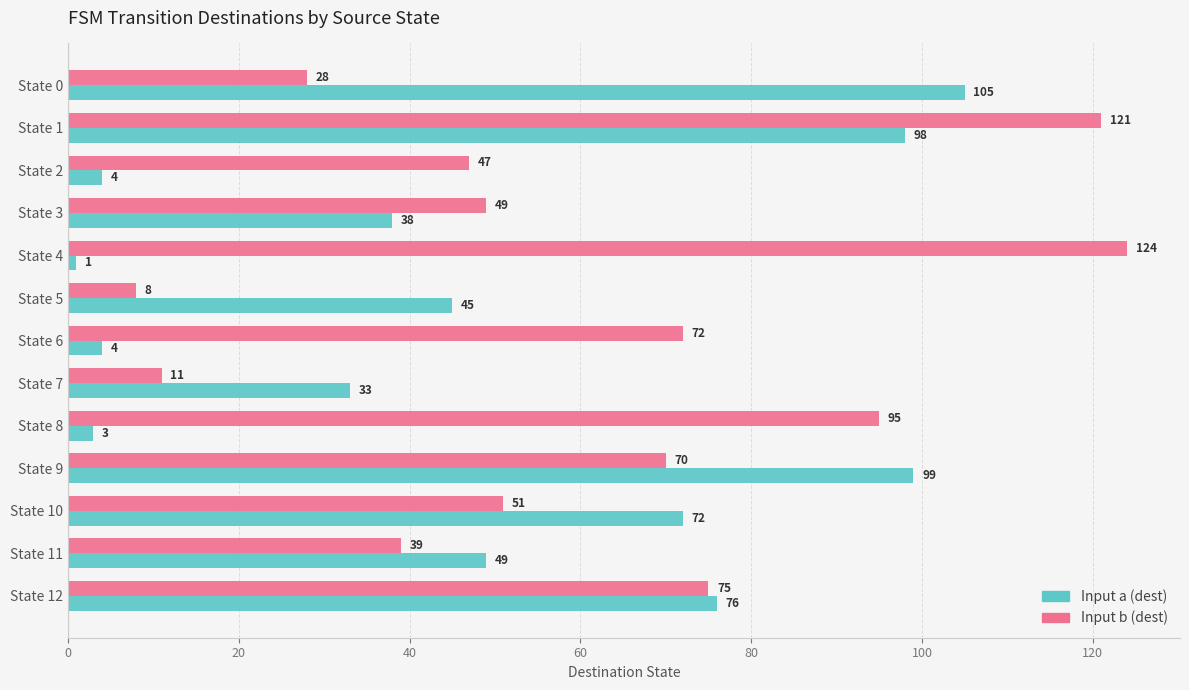

Rank the series by their maximum value, from lowest to highest.

Input a (dest), Input b (dest)